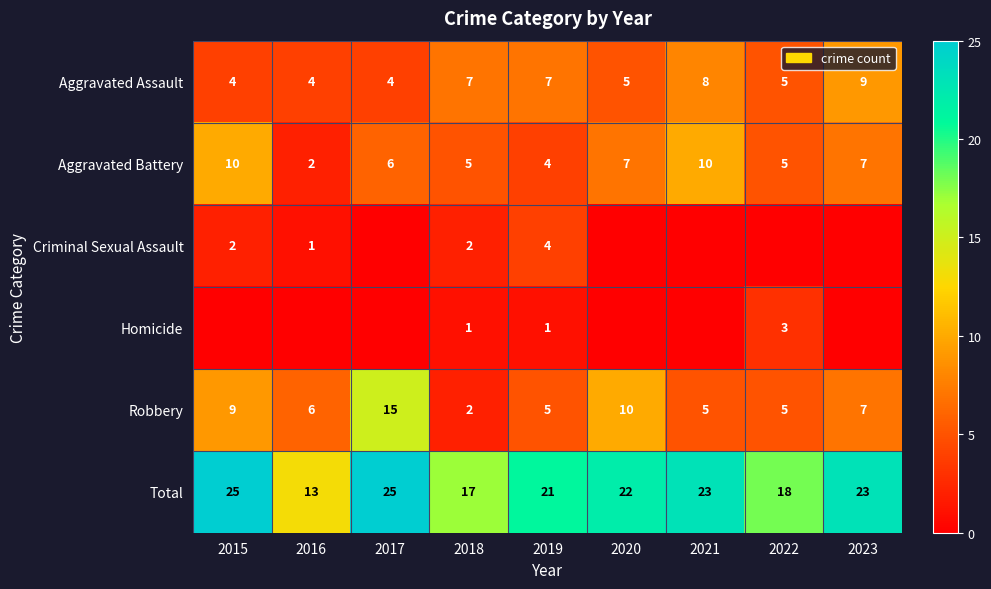

What is the difference between the maximum and minimum values in the Robbery series?

13